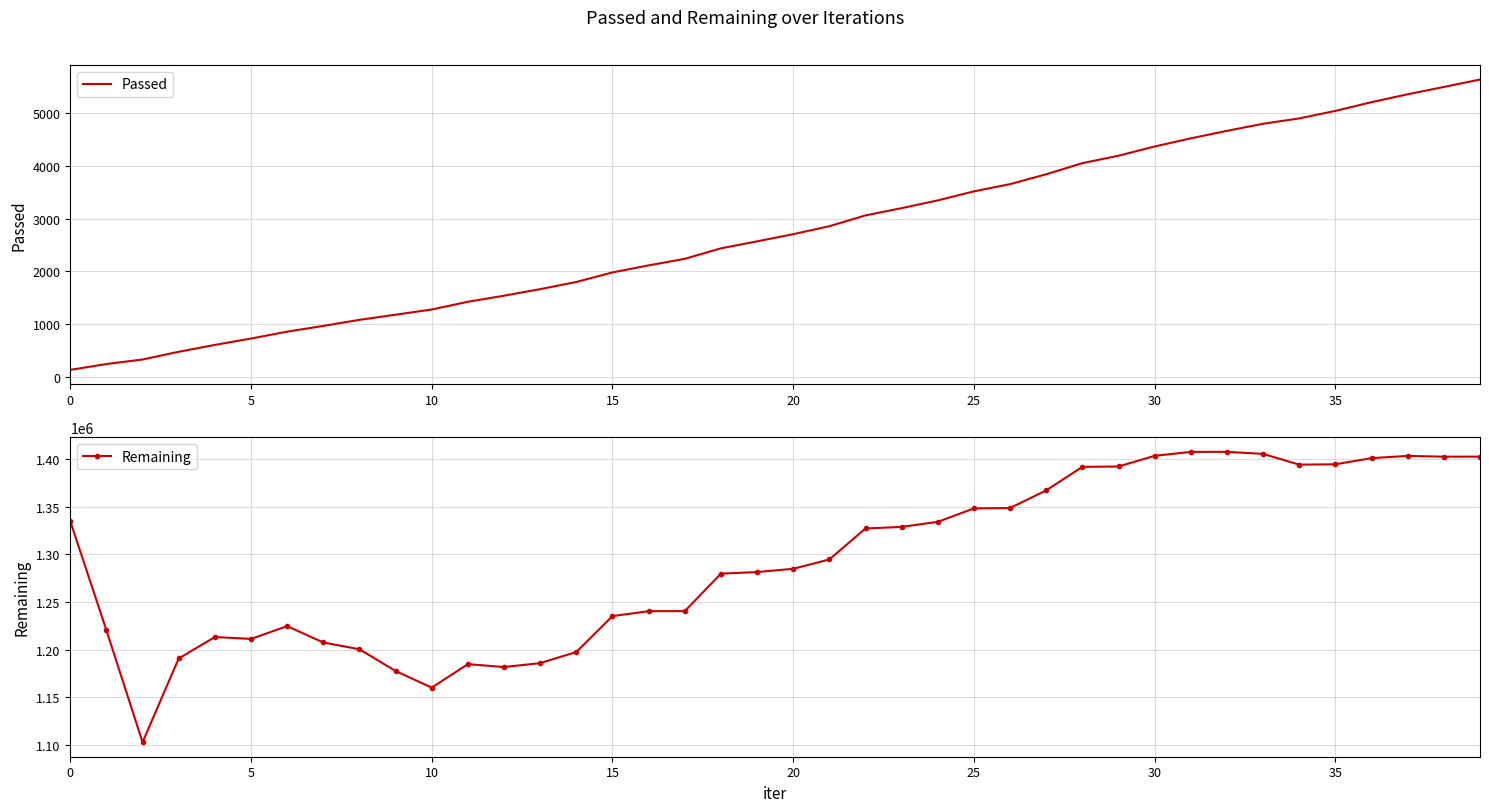

At which category is the sum across all series the highest?

32